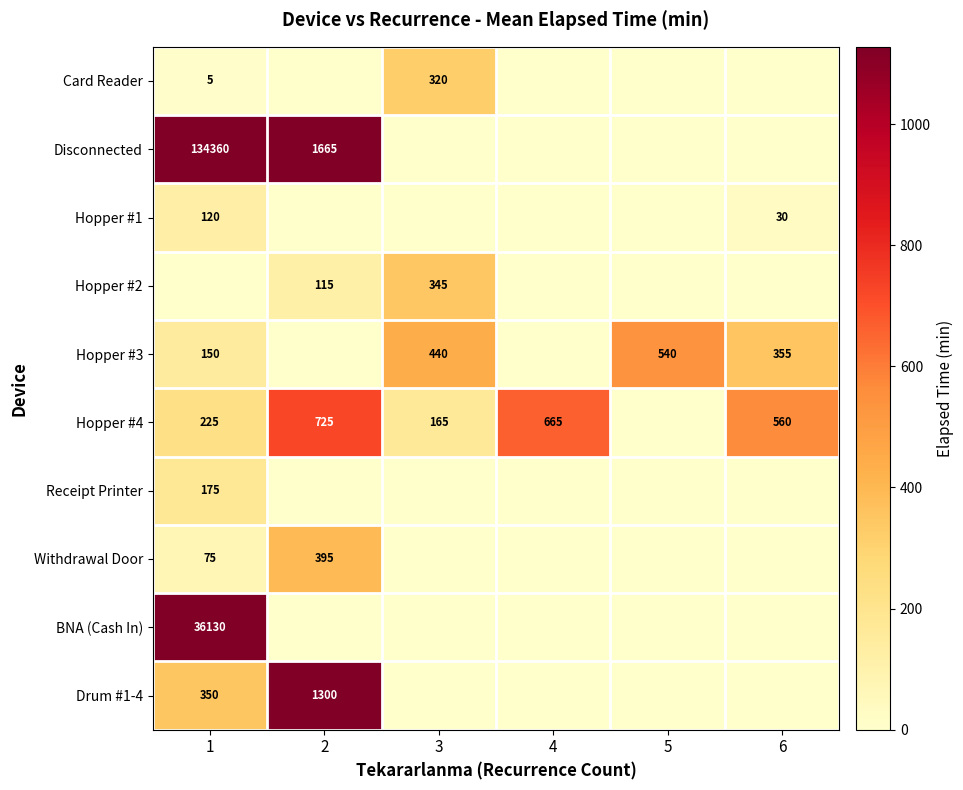

Is it true that Hopper #3 equals 496 at 6?

False